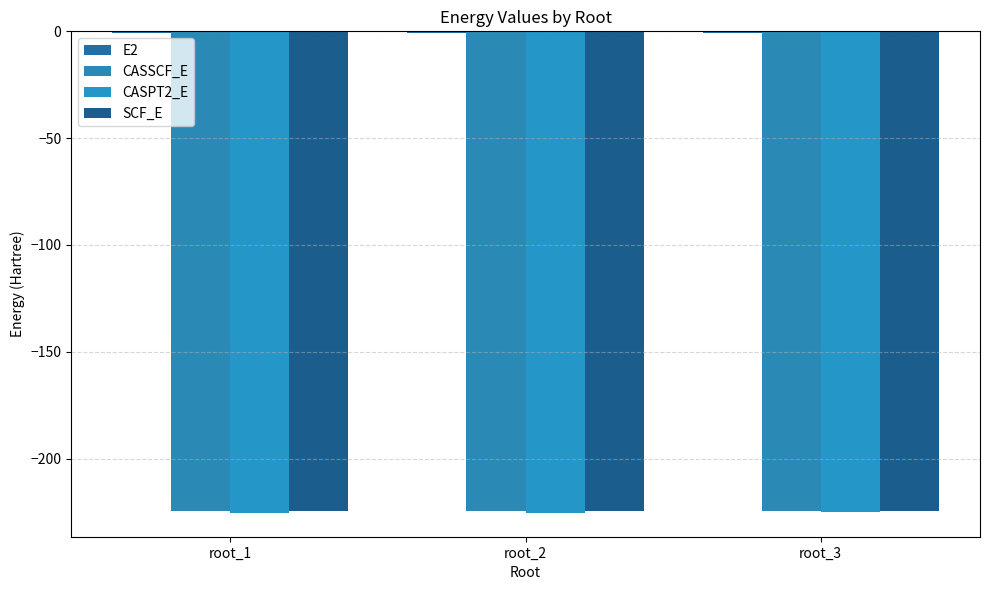

Where is CASPT2_E nearest to the value -225?

root_3